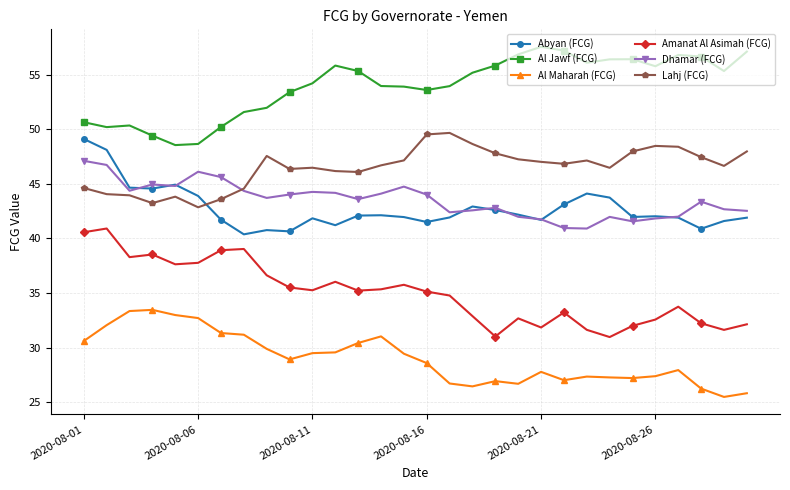

What is the difference between the second highest and minimum values in the Dhamar (FCG) series?

5.8